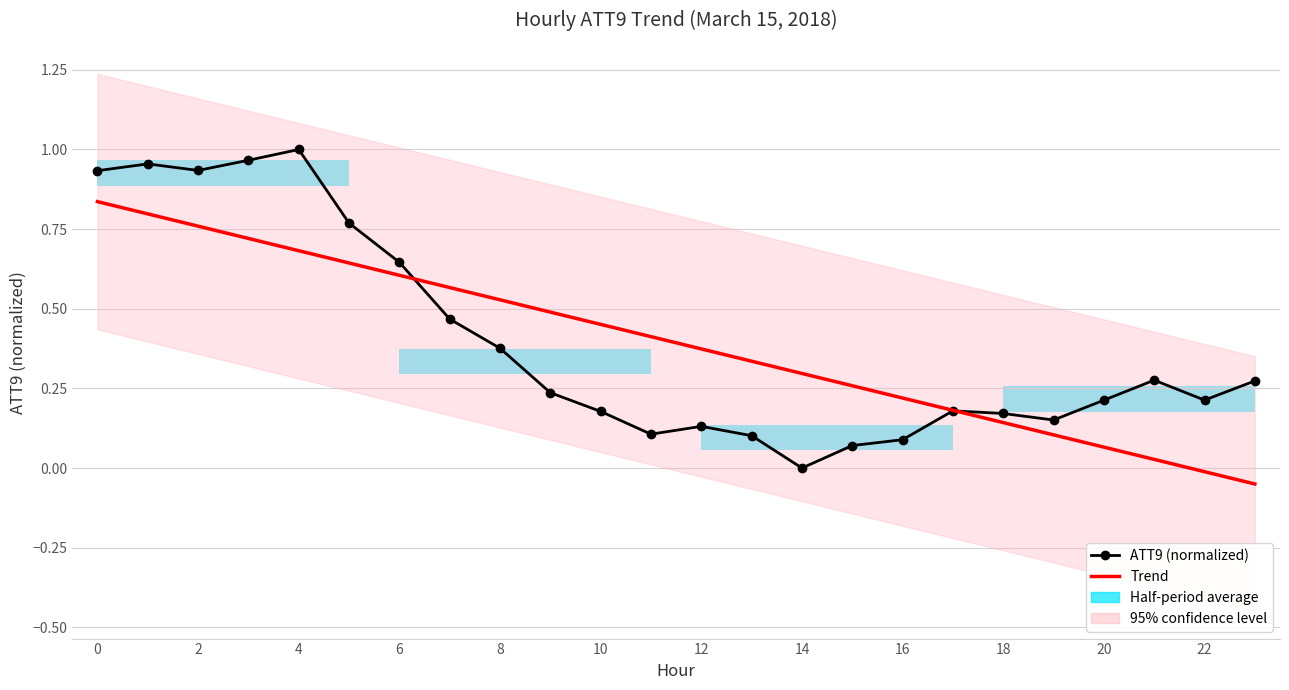

At which category does the chart reach its minimum across all series?

23